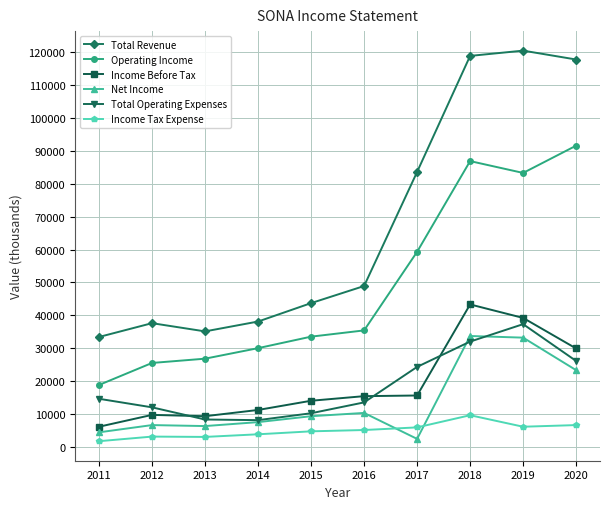

At which category does Operating Income reach its first local peak?

2018